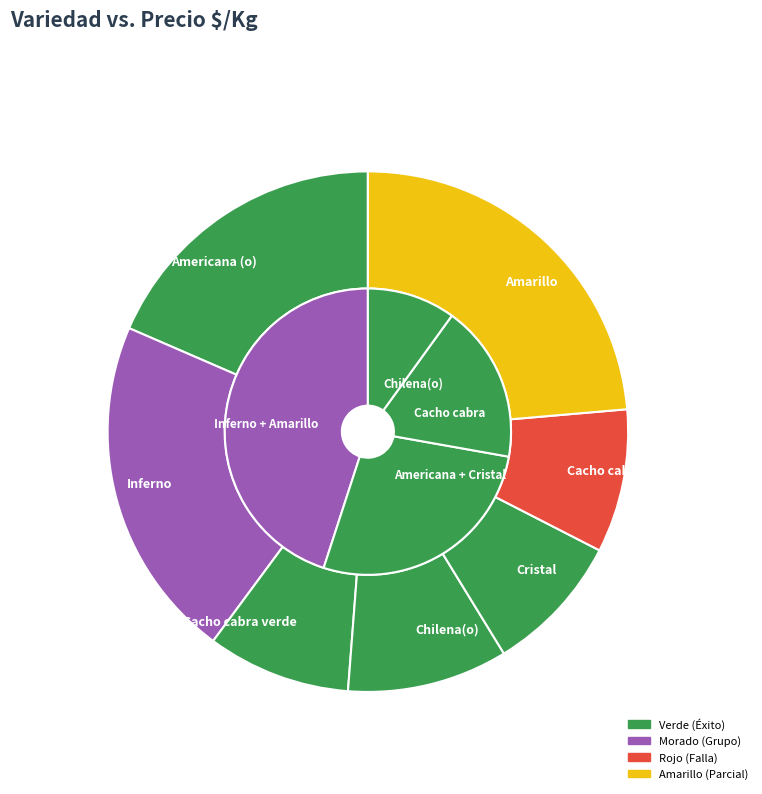

Combined, do Amarillo and Cacho cabra verde account for over 50%?

No